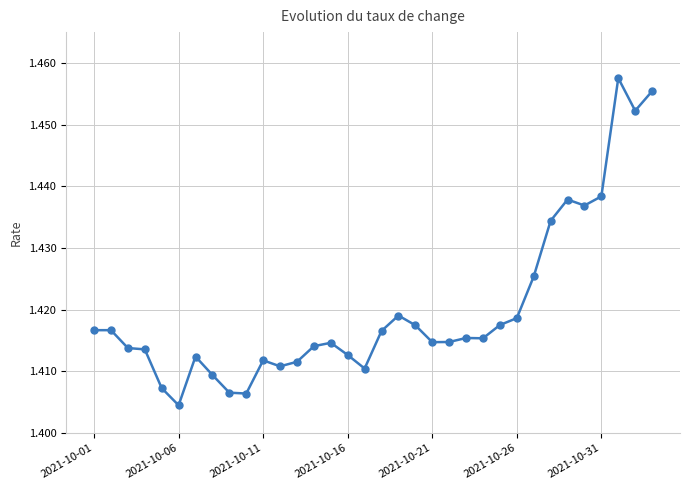

How many values are between 1 and 2?

34